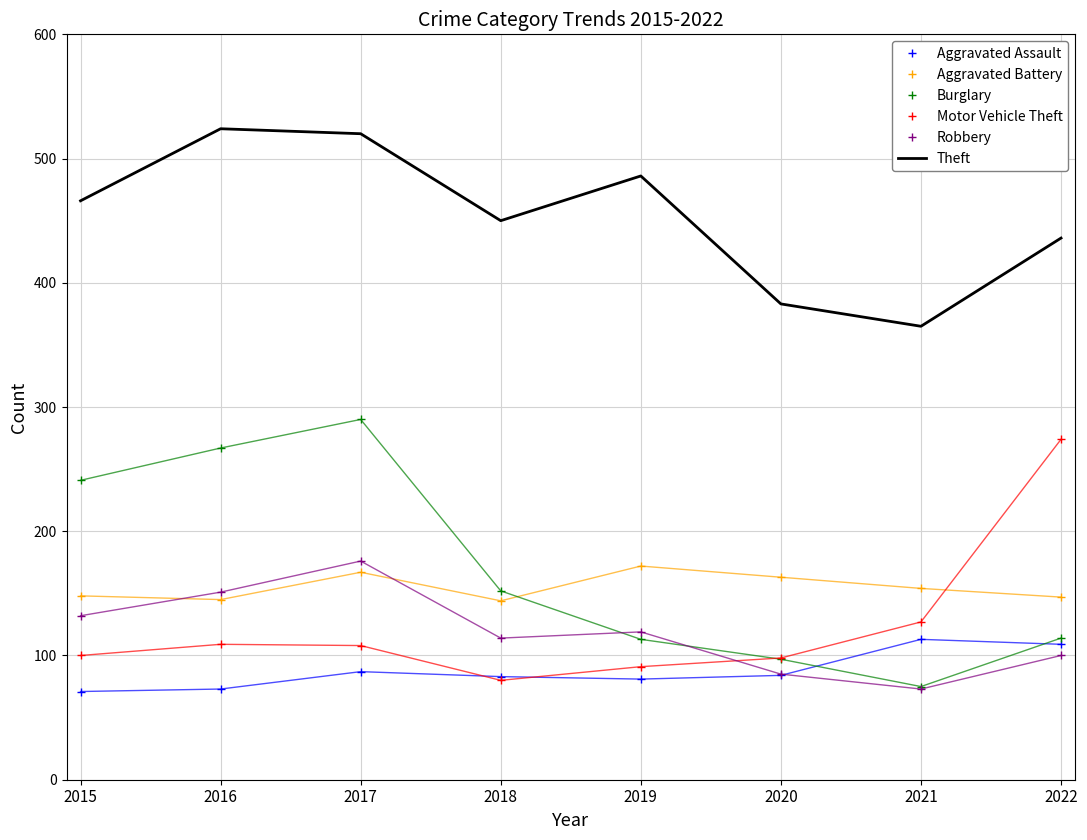

What is the sum of all Theft values?

3630